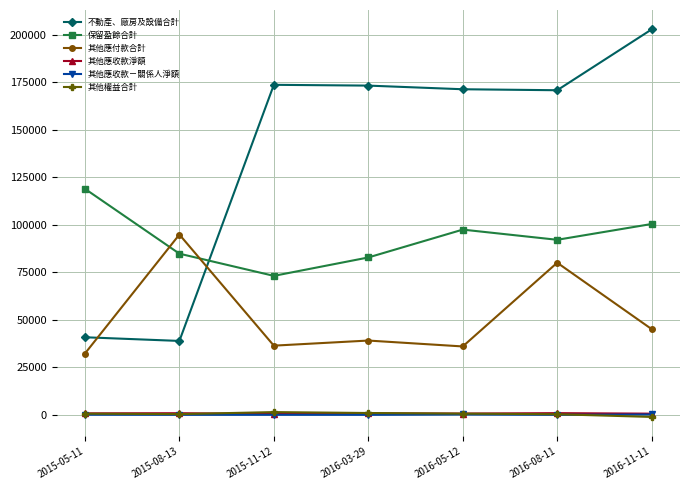

Between 2015-11-12 and 2016-05-12, which series saw the biggest shift?

保留盈餘合計